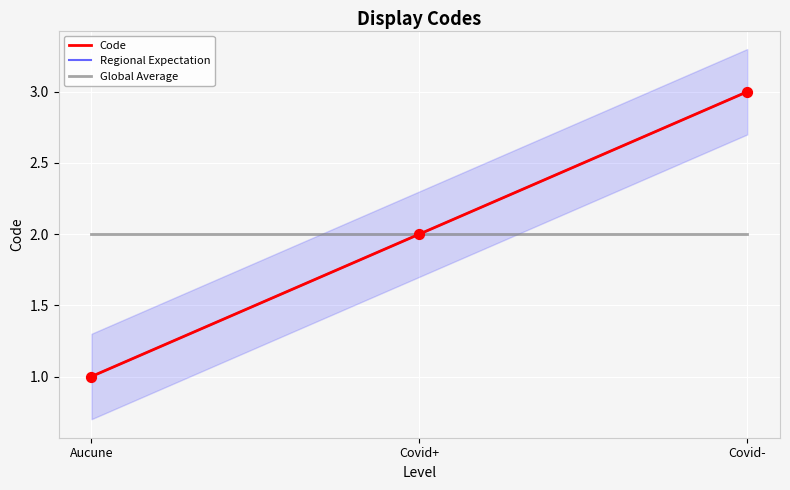

What are all the series names shown in the legend?

Code, Regional Expectation, Global Average